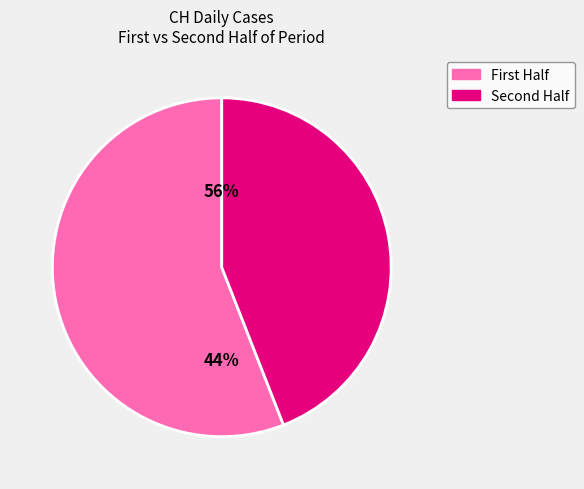

Is it true that 2020-07-07 is 9% of the pie?

False